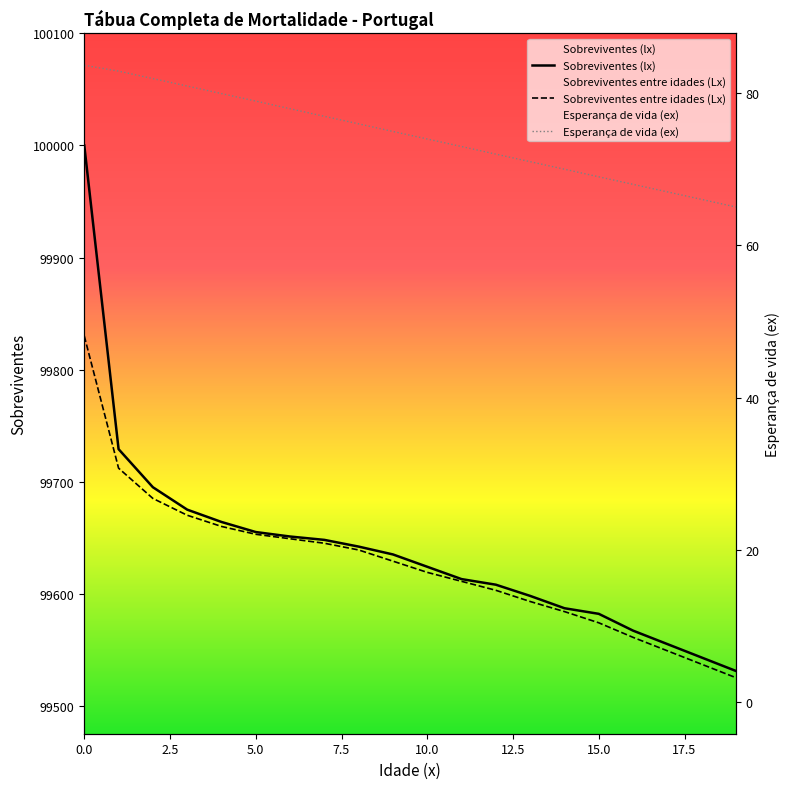

True or false: Sobreviventes entre idades (Lx) has more than 0 interior local peaks.

False